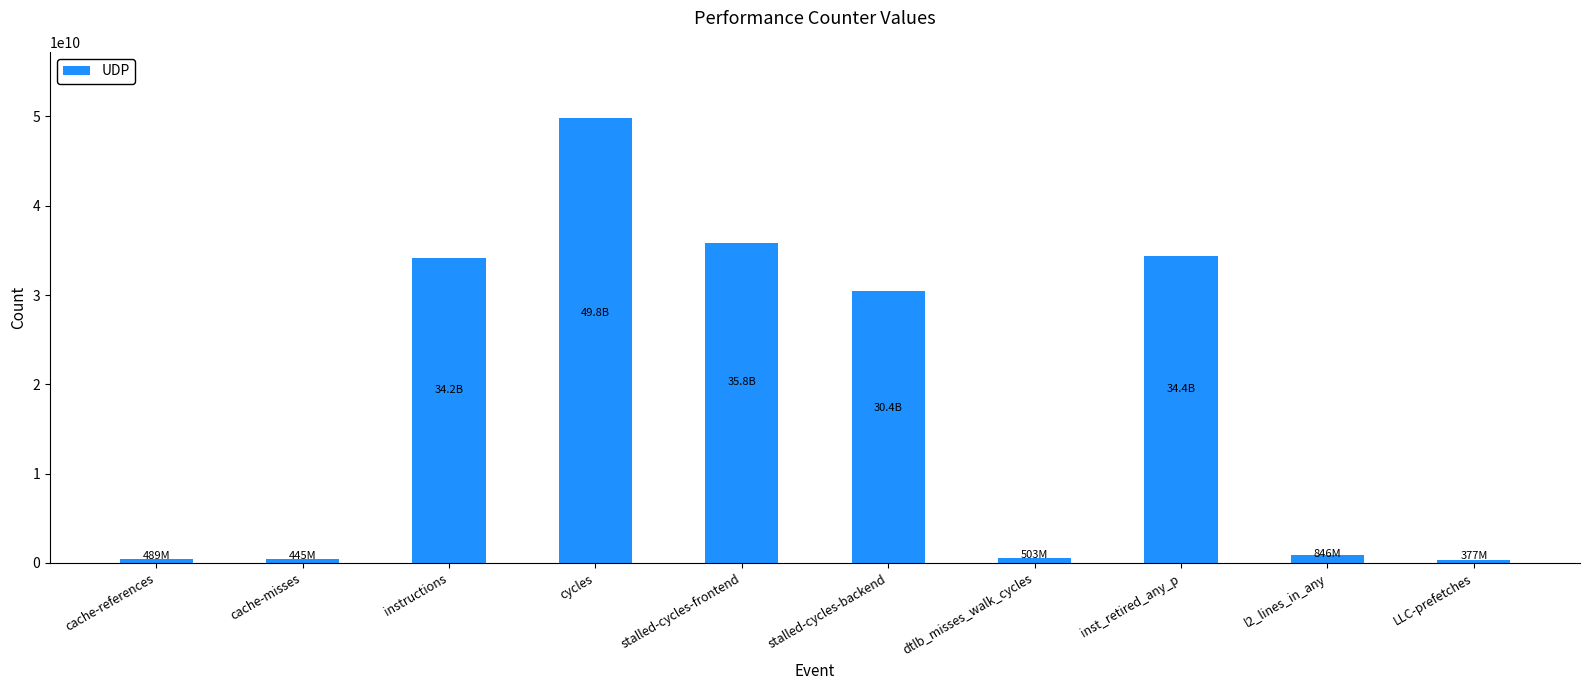

What is the label of the 10th bar from the right?

cache-references